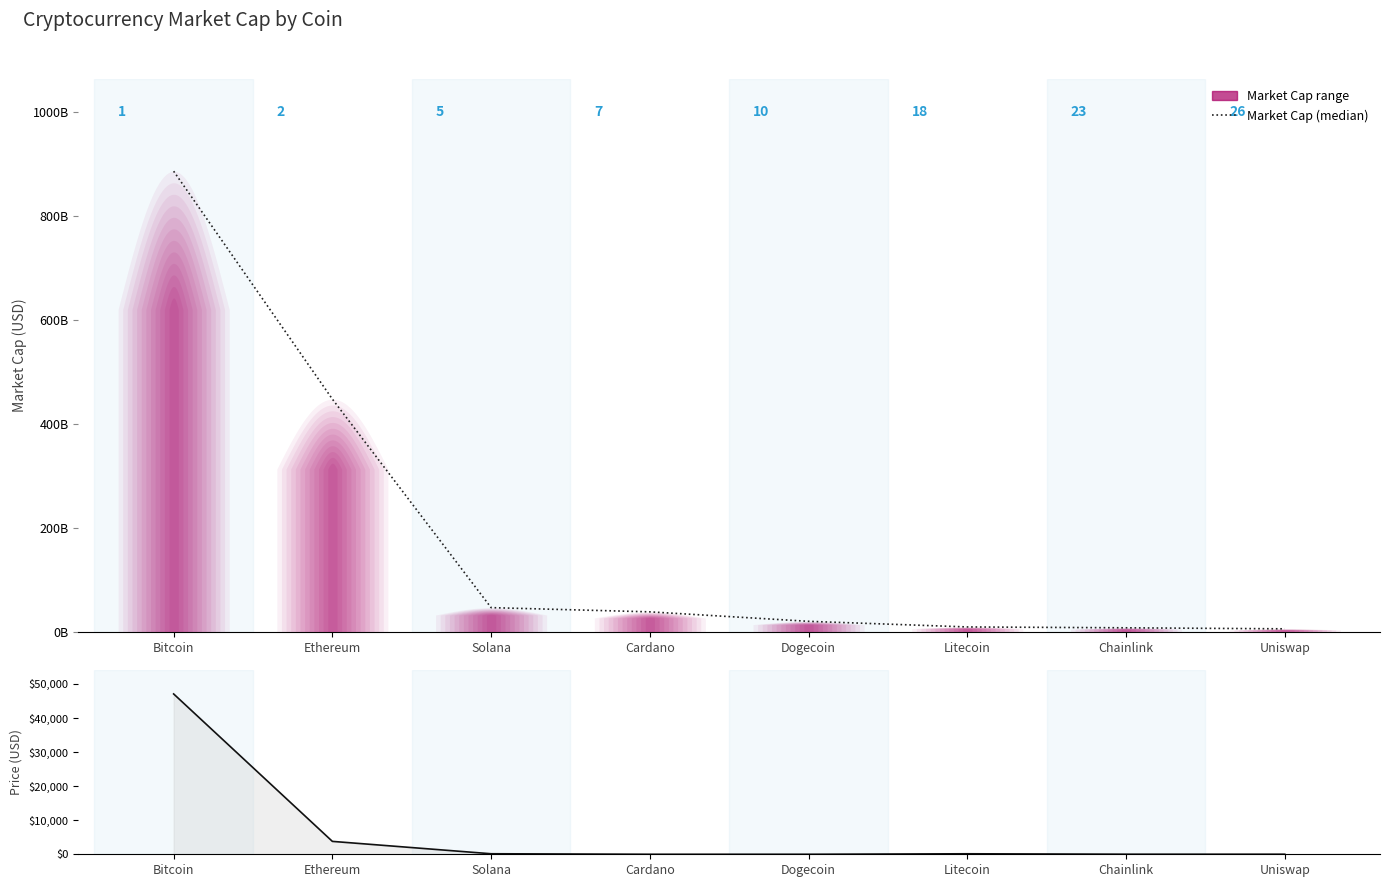

What is the sum of the Current Price (USD) values at Dogecoin and Uniswap?

14.4